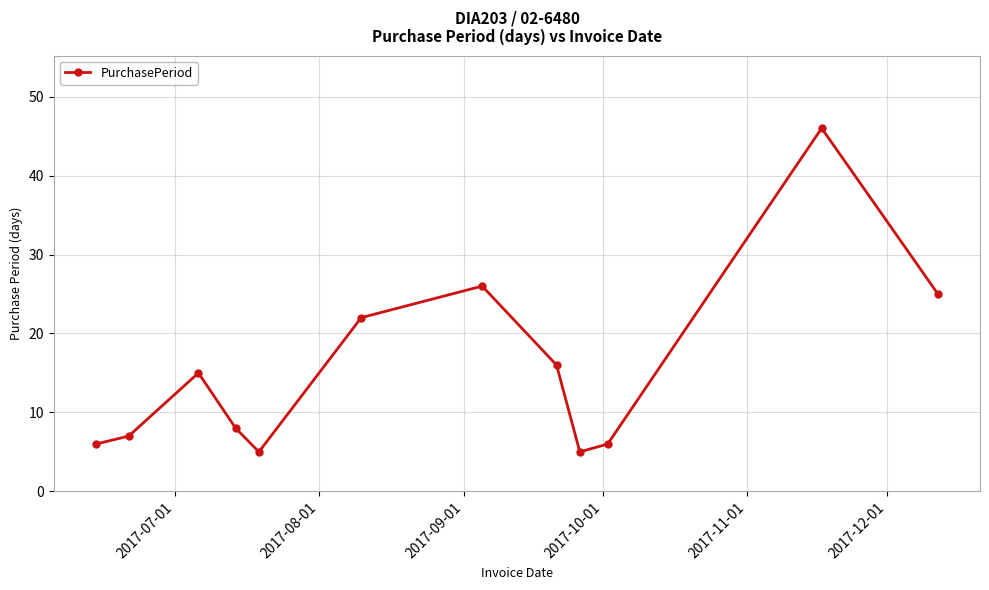

What is the maximum value shown in the chart?

46